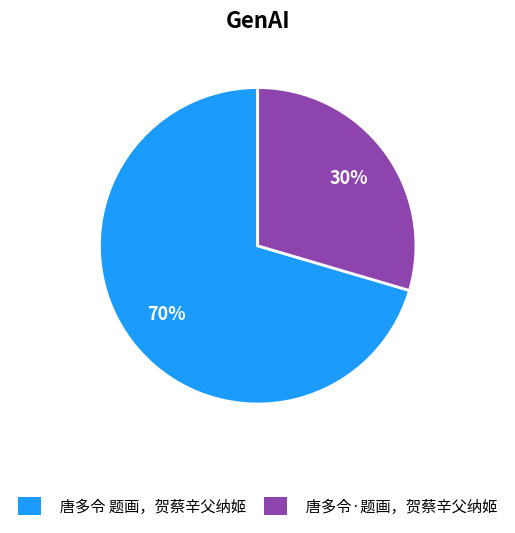

What percentage is the 唐多令 题画，贺蔡辛父纳姬 slice, to the nearest percent?

70%